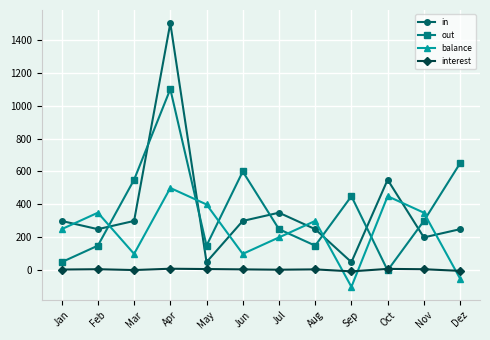

Rank the series by their maximum value, from highest to lowest.

in, out, balance, interest